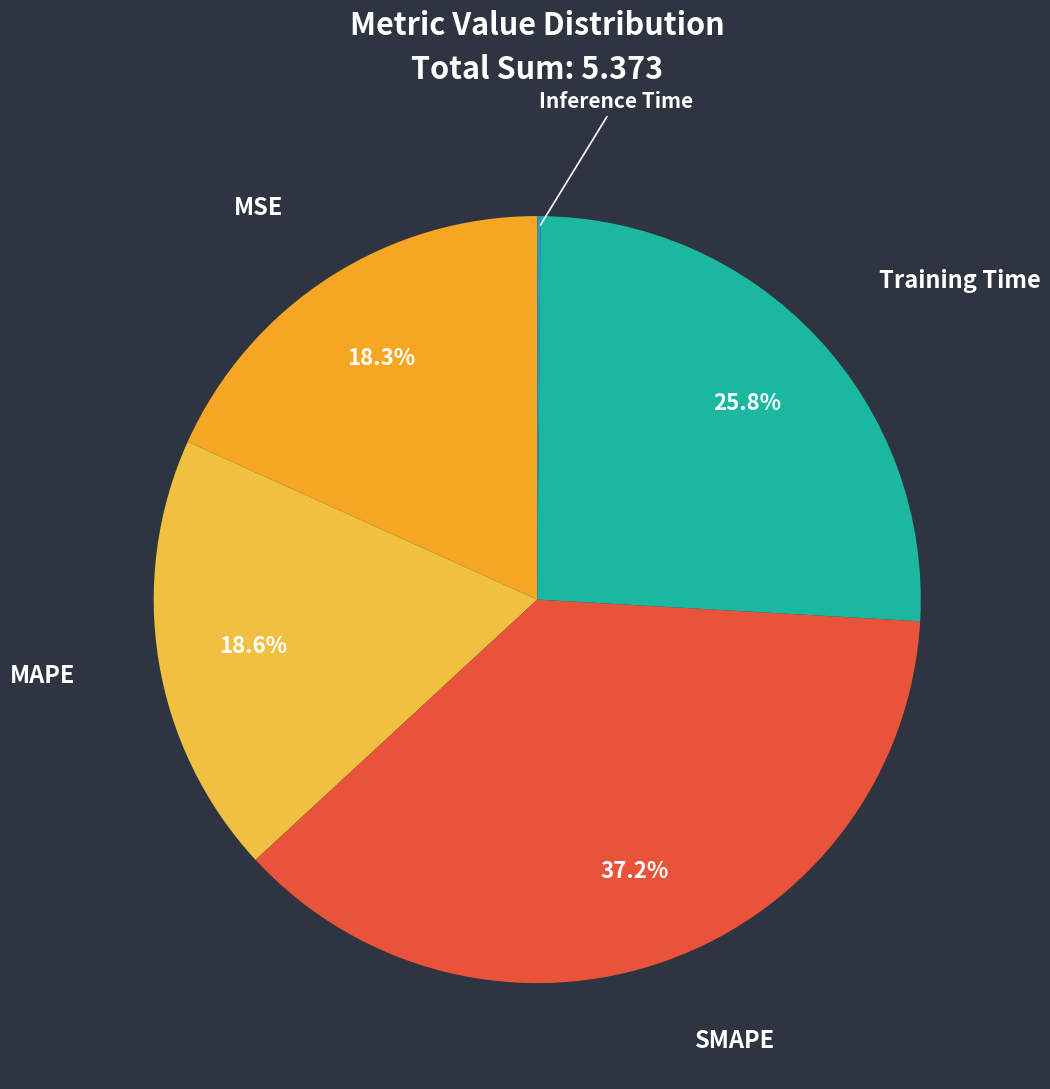

Rank the categories by value from highest to lowest.

SMAPE, Training Time, MAPE, MSE, Inference Time